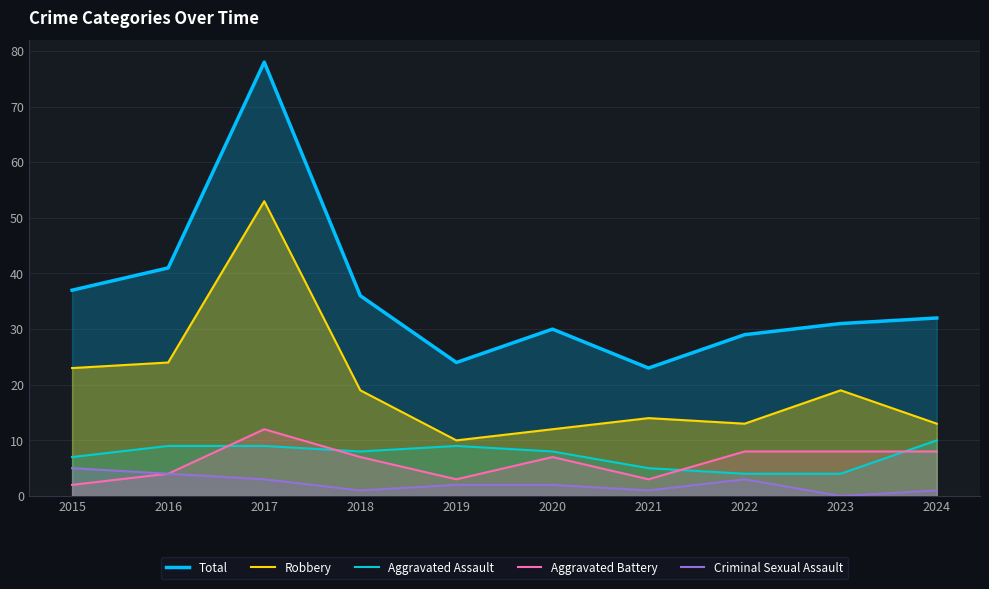

What is the maximum value shown in the chart?

78